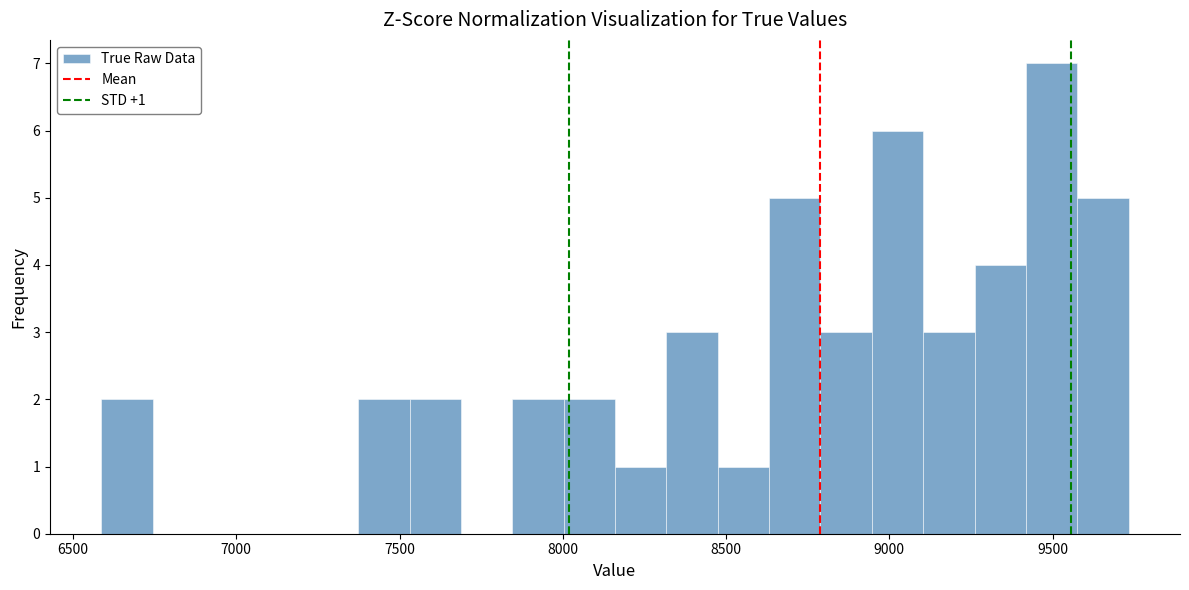

Read against the x-axis, roughly where is the centre of the tallest bar?

9500